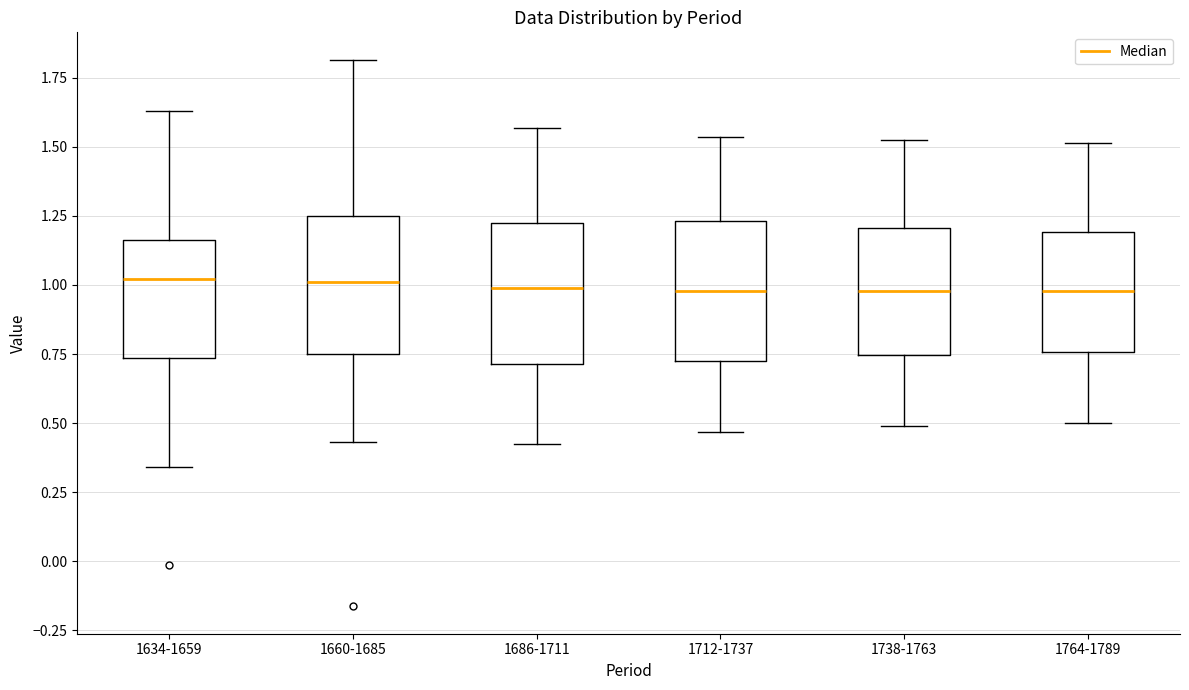

Where does the upper whisker of the box for 1660-1685 end on the y-axis? The values are not printed on the chart, so give them approximately, as read against the axis.

1.80